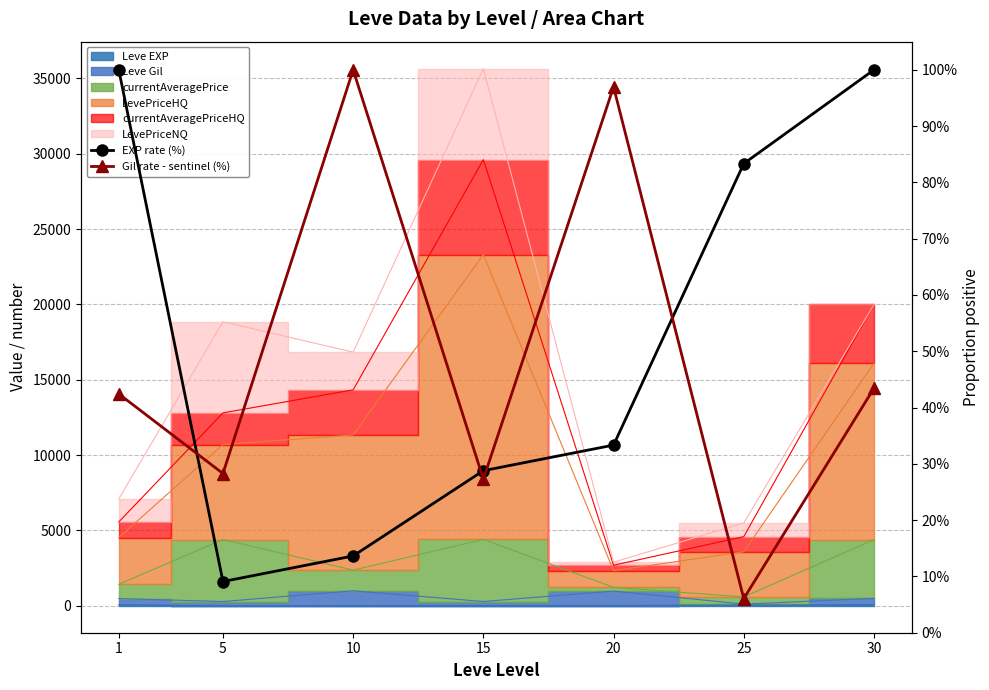

Between which two adjacent categories do Gil rate - sentinel (%) and EXP rate (%) first intersect?

1 and 5